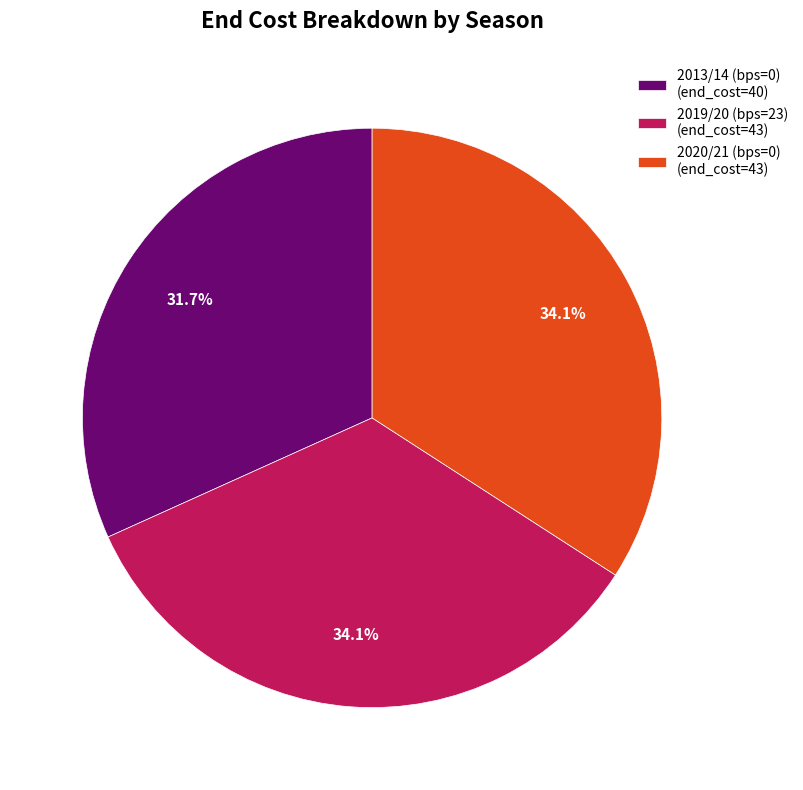

Approximately how many times larger is the value at 2019/20 (bps=23) compared to 2020/21 (bps=0)?

1.0